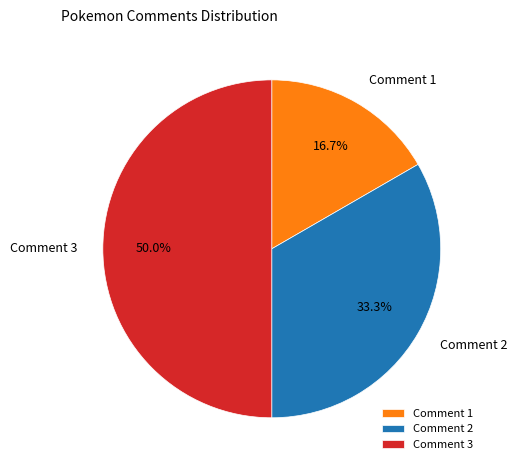

Which category has the biggest portion of the pie?

Comment 3